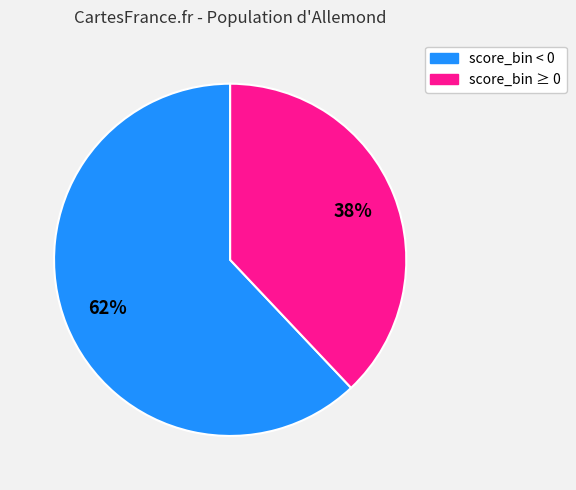

Does any single category account for the majority?

Yes